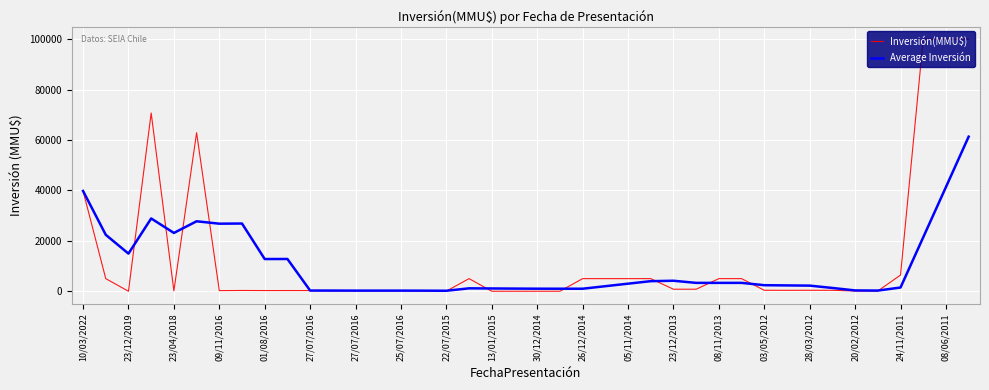

Rank the series by their maximum value, from lowest to highest.

Average Inversión, Inversión(MMU$)